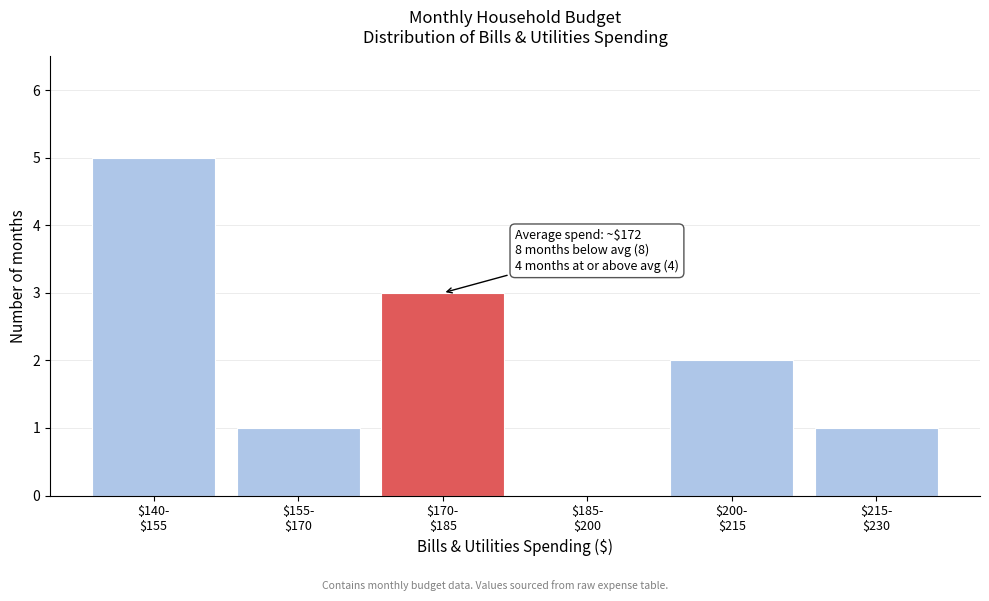

What is the greatest value displayed?

5